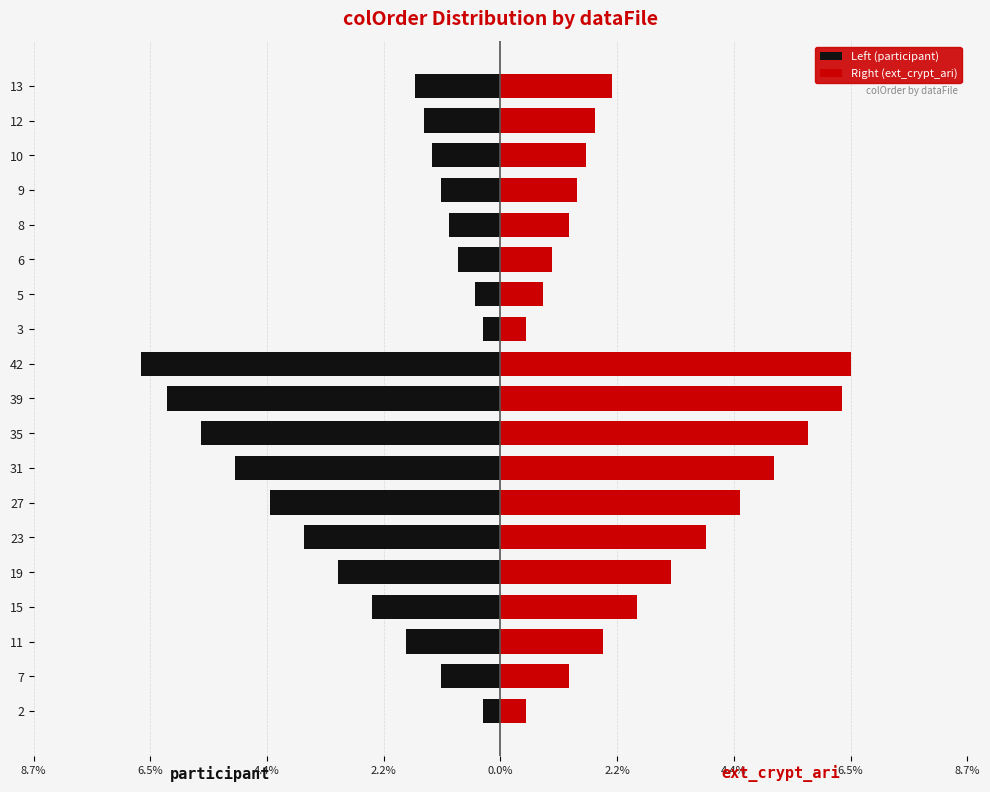

Reading left to right, list all the values displayed in this chart.

Left (participant): -0.3	-1.1	-1.8	-2.4	-3.0	-3.7	-4.3	-5.0	-5.6	-6.2	-6.7	-0.3	-0.5	-0.8	-1.0	-1.1	-1.3	-1.4	-1.6
Right (ext_crypt_ari): 0.5	1.3	1.9	2.6	3.2	3.8	4.5	5.1	5.8	6.4	6.5	0.5	0.8	1.0	1.3	1.4	1.6	1.8	2.1